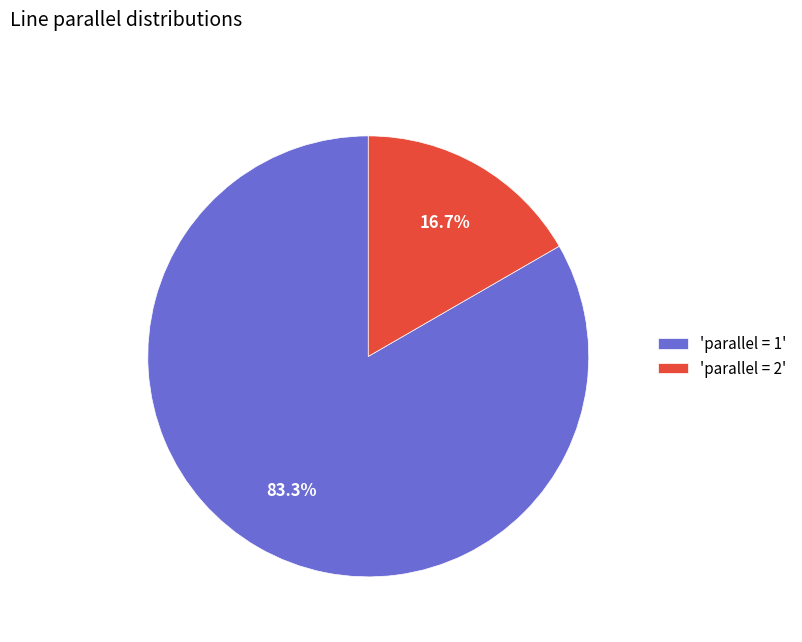

Which category accounts for the majority?

'parallel = 1'